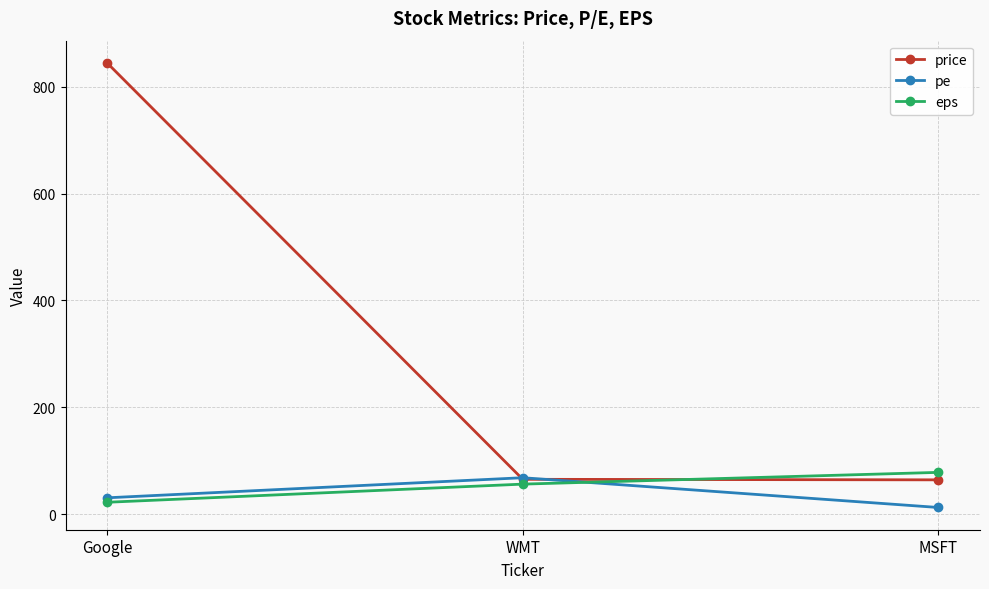

At which category is the sum across all series the highest?

Google